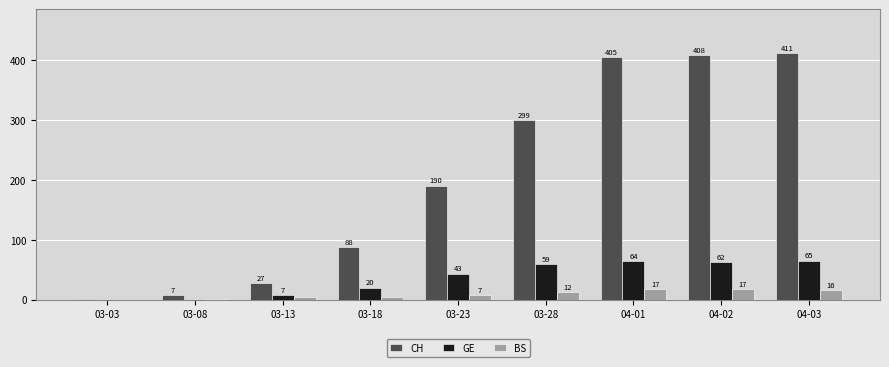

What value does the BS series have at 04-02, to the nearest 10?

20